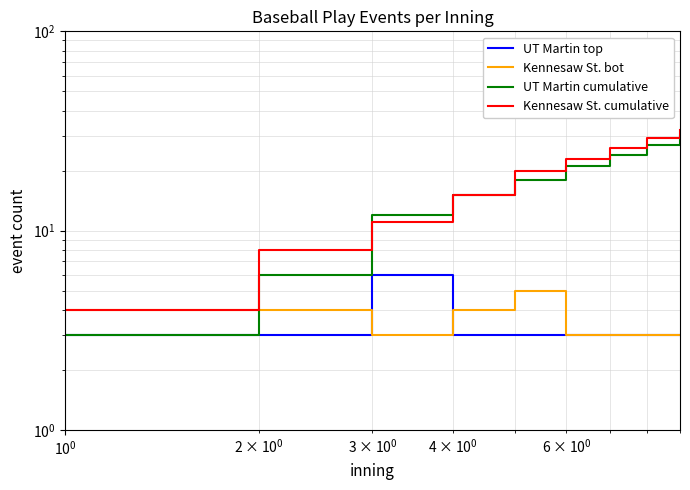

True or false: Kennesaw St. cumulative has more than 0 points higher than both neighbors.

False